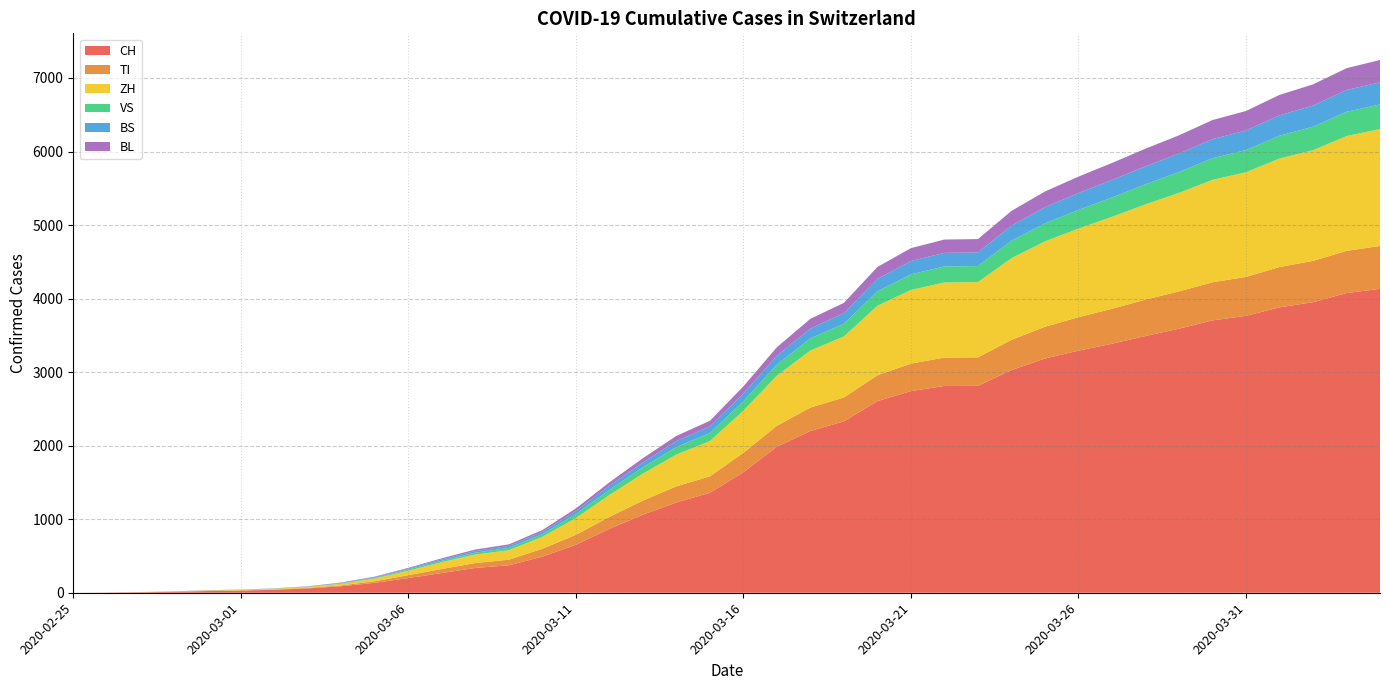

Reading left to right, extract all data points from this chart.

CH: 0	2	6	13	23	29	40	59	89	135	200	268	337	374	491	652	869	1061	1228	1359	1639	1986	2200	2330	2606	2742	2812	2813	3028	3185	3292	3386	3491	3591	3704	3765	3881	3951	4075	4133
TI: 0	1	1	1	2	2	4	8	11	22	39	55	67	76	107	136	163	192	219	224	264	285	318	326	352	374	386	388	411	432	455	476	495	507	518	530	548	562	574	583
ZH: 0	0	2	2	6	7	10	13	23	37	61	93	116	128	162	228	297	367	432	479	573	681	776	829	944	1002	1021	1024	1110	1161	1205	1250	1295	1340	1393	1424	1475	1505	1561	1589
VS: 0	0	0	1	1	2	3	3	4	8	17	19	25	32	36	53	69	86	102	109	127	151	165	173	197	212	218	218	237	246	254	263	273	283	294	301	311	320	330	336
BS: 0	0	1	1	1	1	1	3	7	9	13	20	22	27	31	43	57	65	82	90	106	121	134	143	168	181	185	185	206	219	230	238	245	251	260	266	277	287	296	301
BL: 0	0	0	1	2	2	2	2	5	8	9	14	21	21	25	34	46	58	70	77	97	115	132	141	163	175	181	181	200	213	223	231	240	248	259	265	278	288	297	303